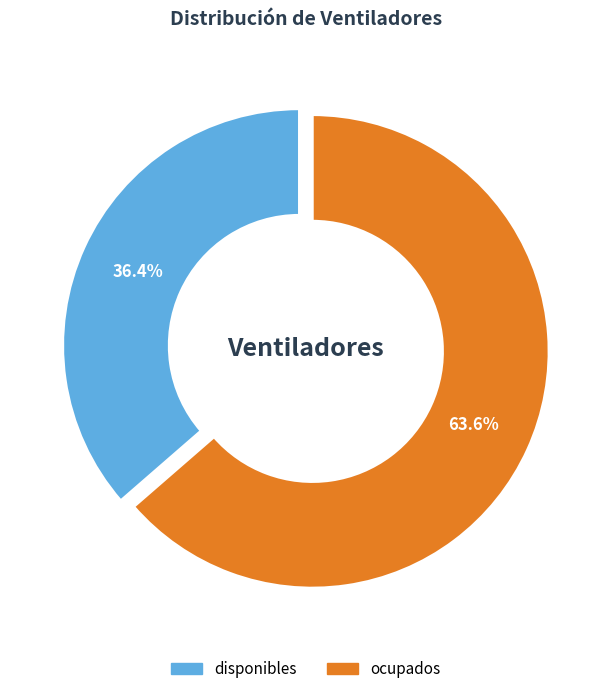

Between ocupados and disponibles, which is larger?

ocupados